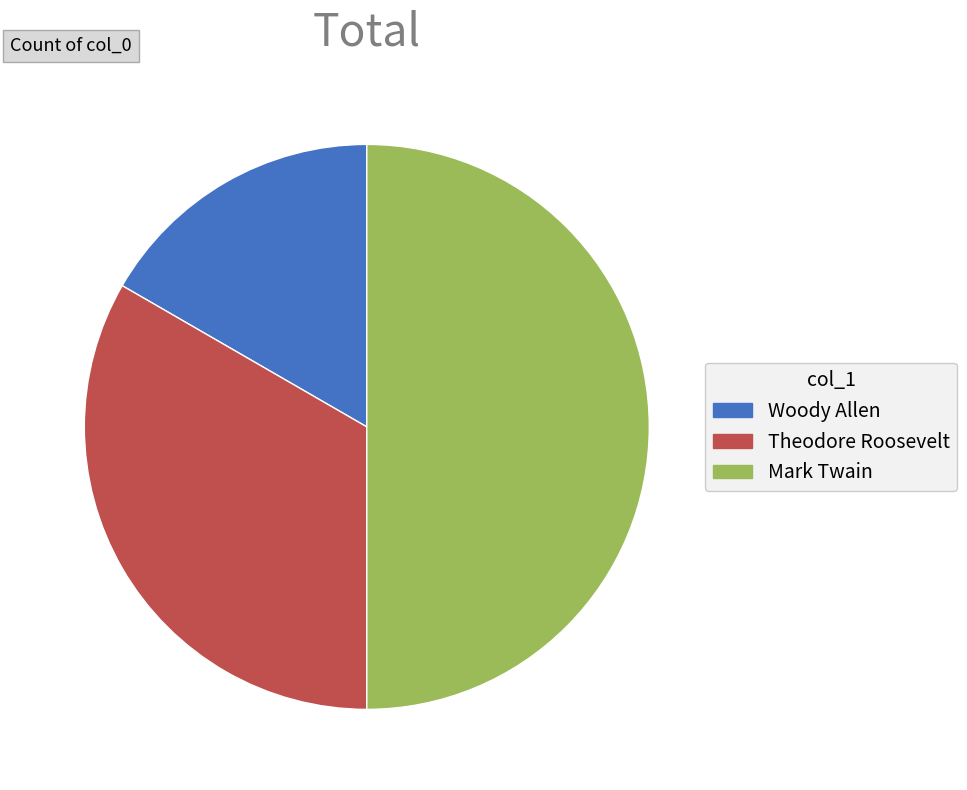

Does Woody Allen account for over 50% of the chart?

No